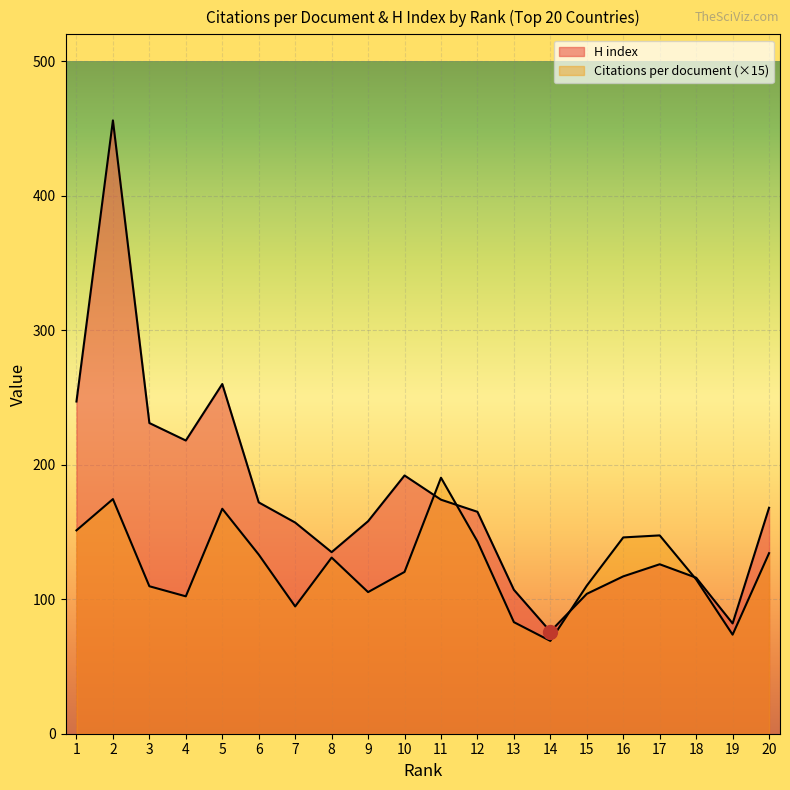

Count the number of data series in this chart.

2